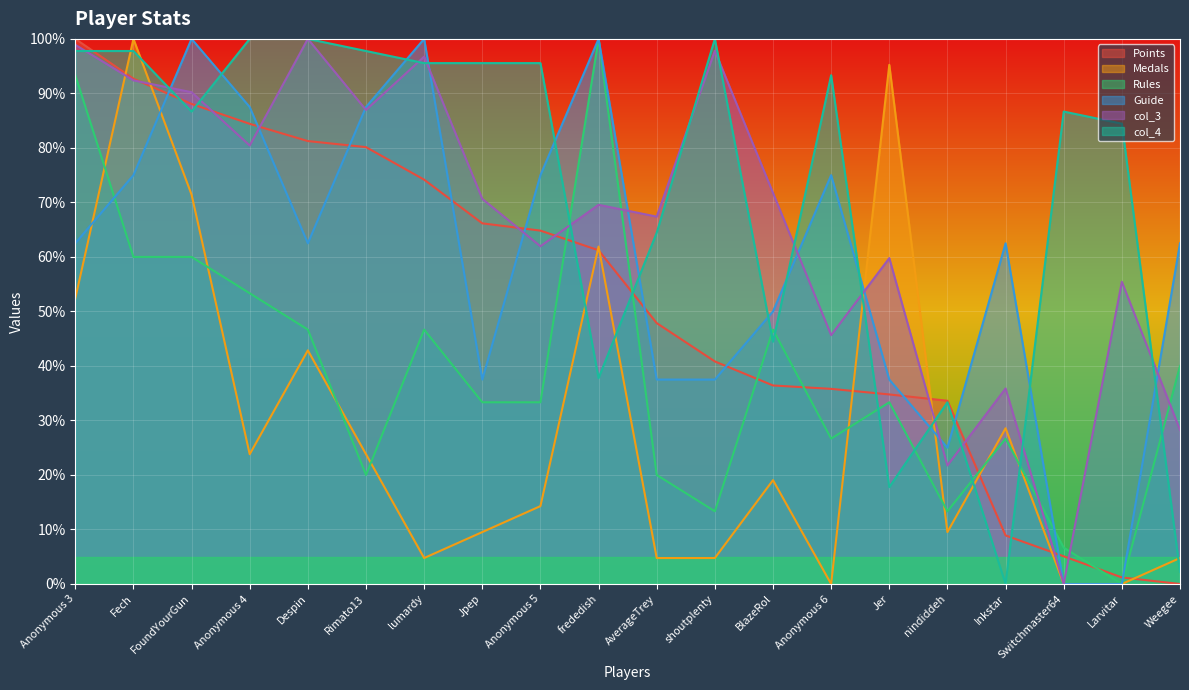

How many values in the Medals series are below 19?

10